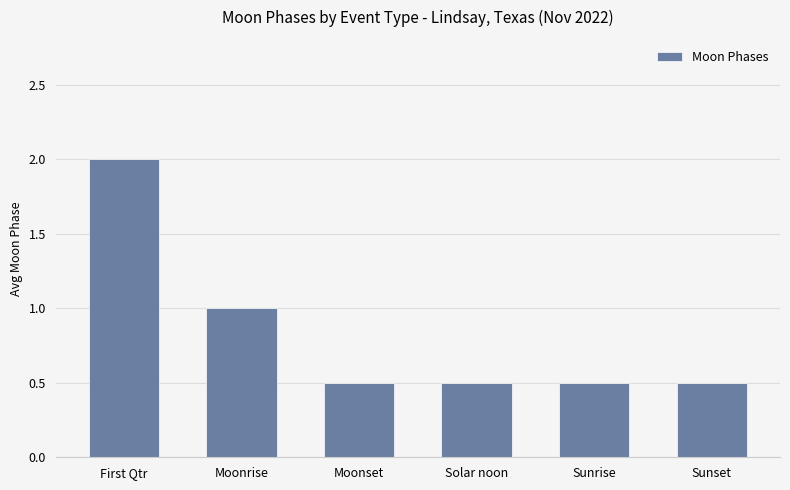

What is the average value?

0.8